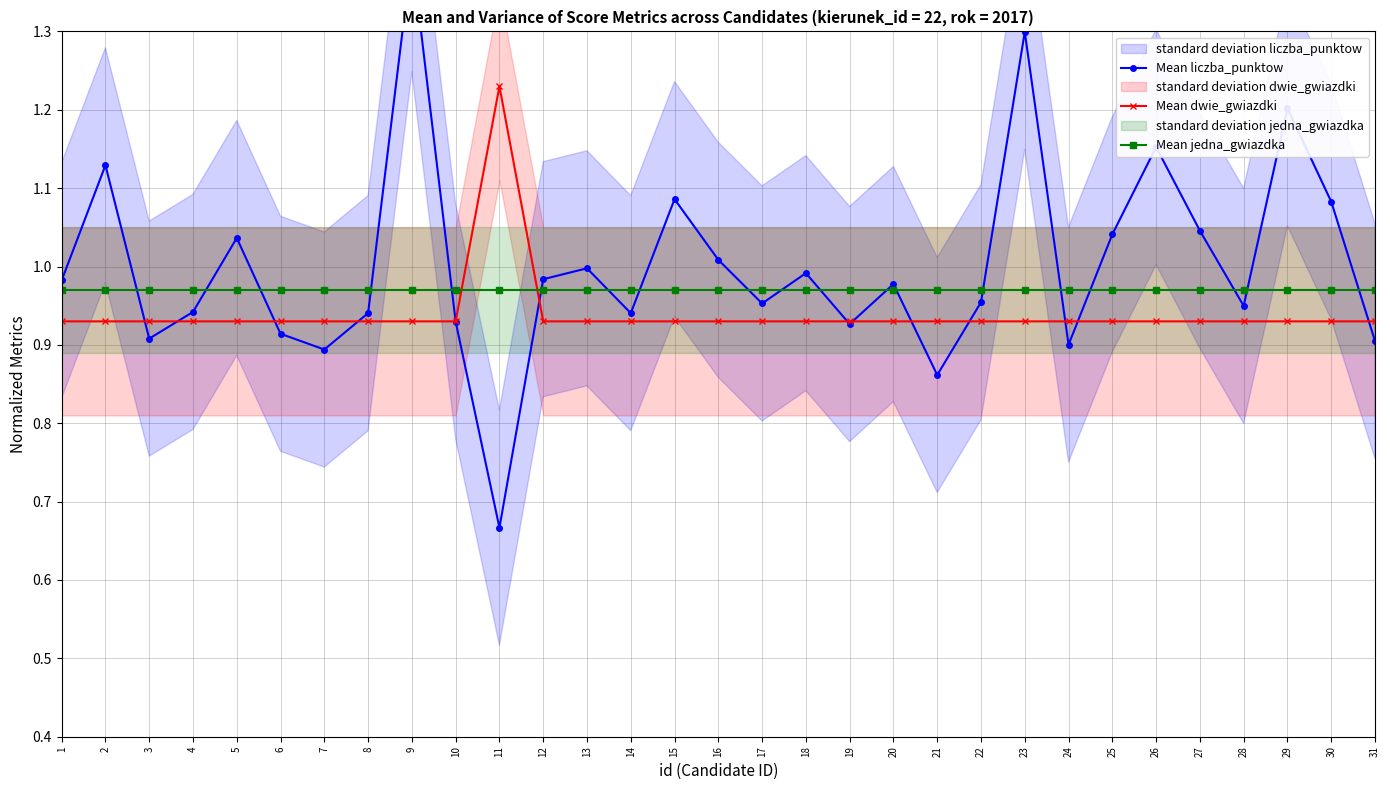

List the series in order of their overall mean, lowest first.

Mean dwie_gwiazdki, Mean jedna_gwiazdka, Mean liczba_punktow